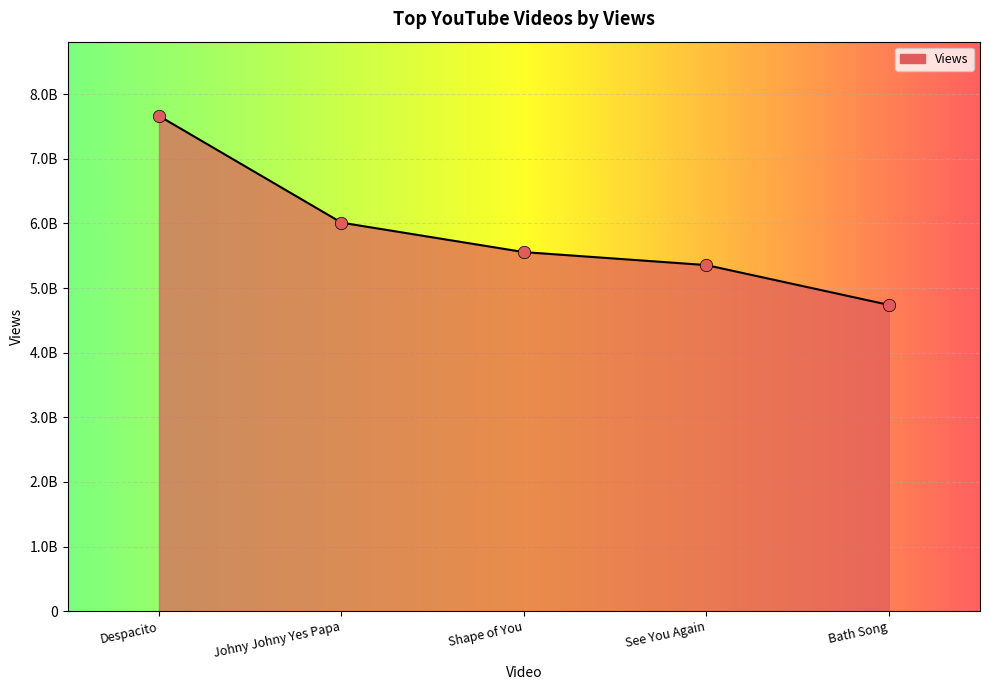

Approximately how many times larger is the value at Johny Johny Yes Papa compared to See You Again?

1.1